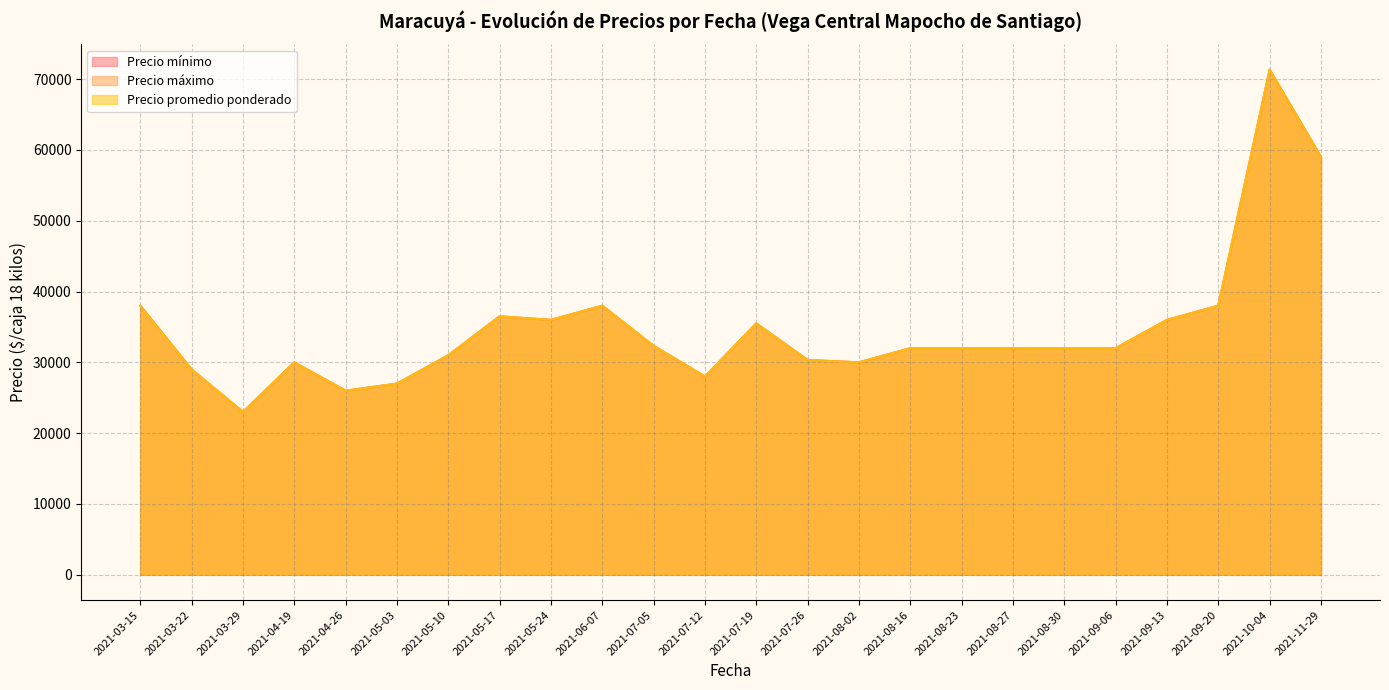

Does the chart display data point markers on the line(s)?

No